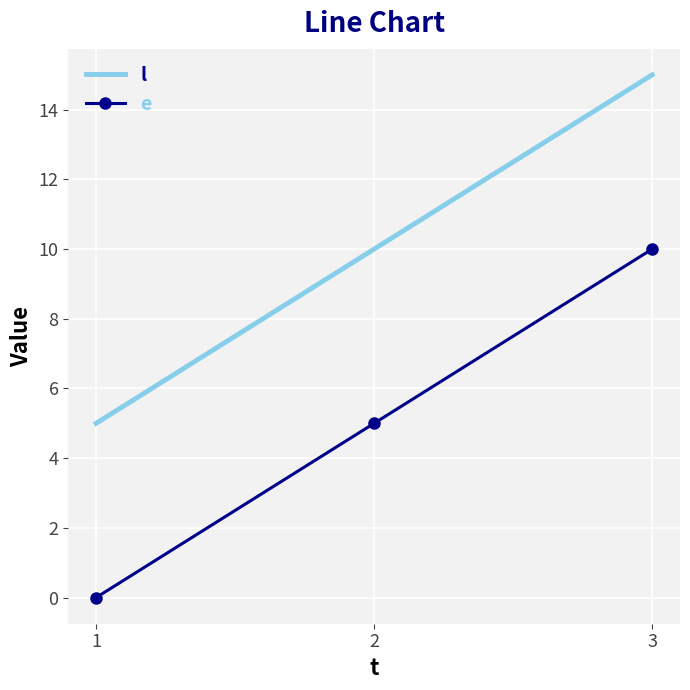

Which series has the largest total across all categories?

l